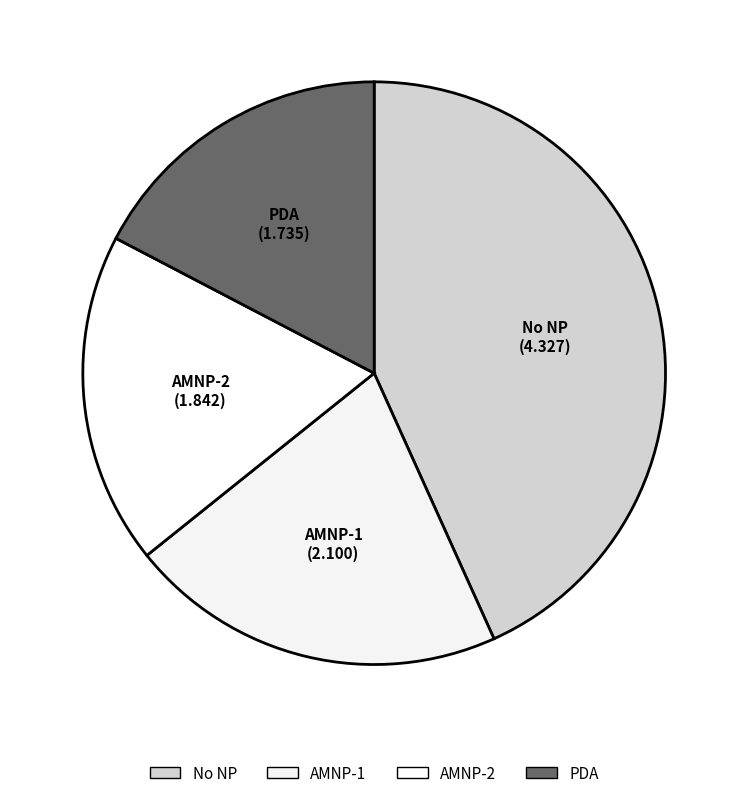

What percentage is the PDA slice, to the nearest percent?

17%